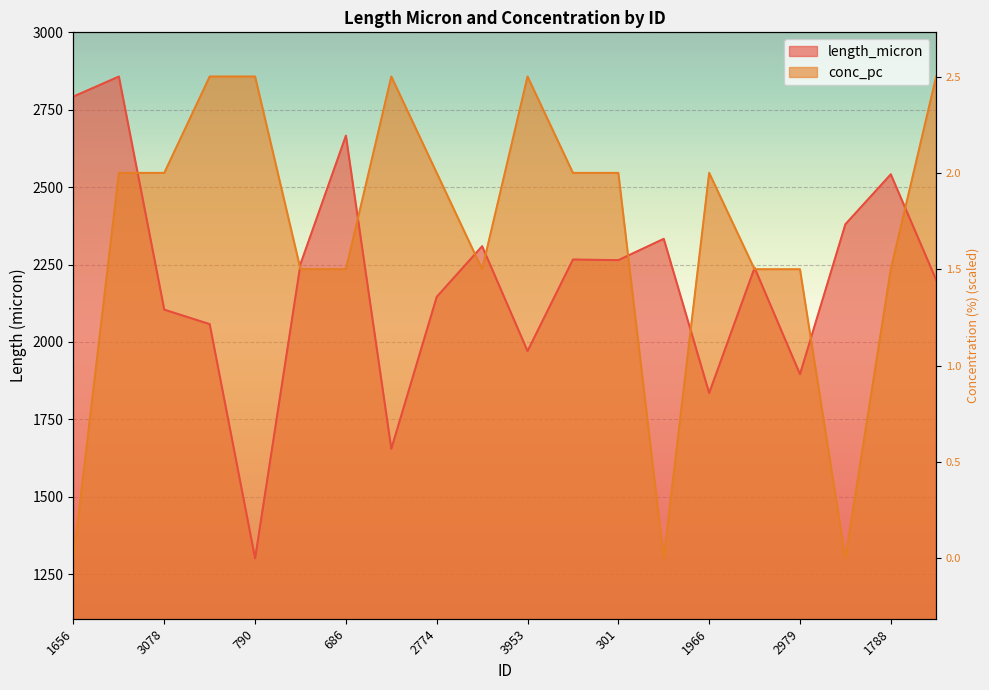

How many lines are shown in the chart?

2